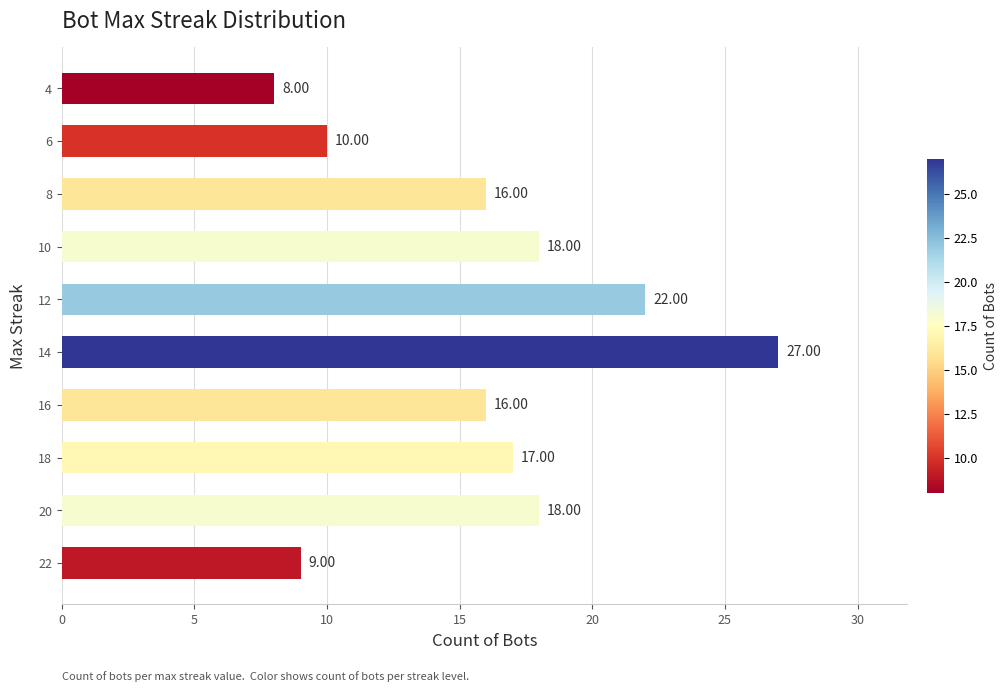

What is the difference between the maximum and second lowest values?

18